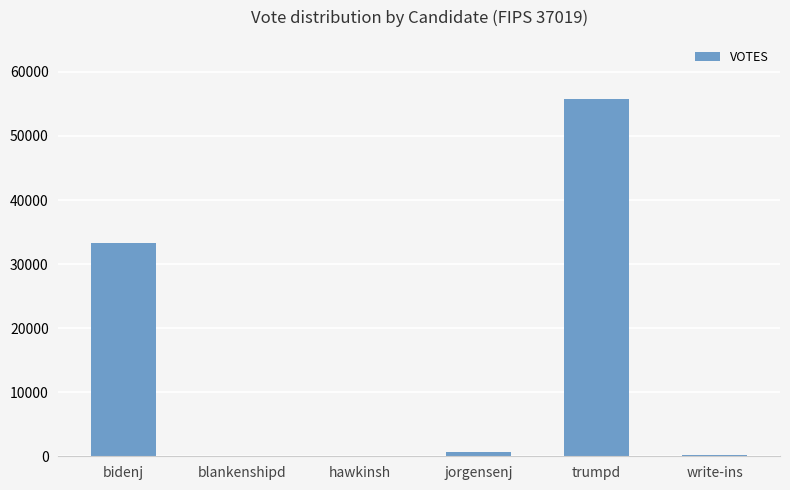

Where is the data nearest to the value 27970?

bidenj